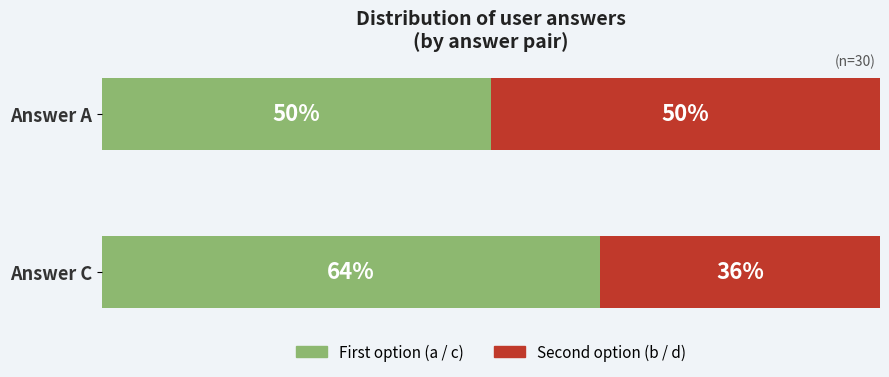

Are the bars horizontal?

Yes